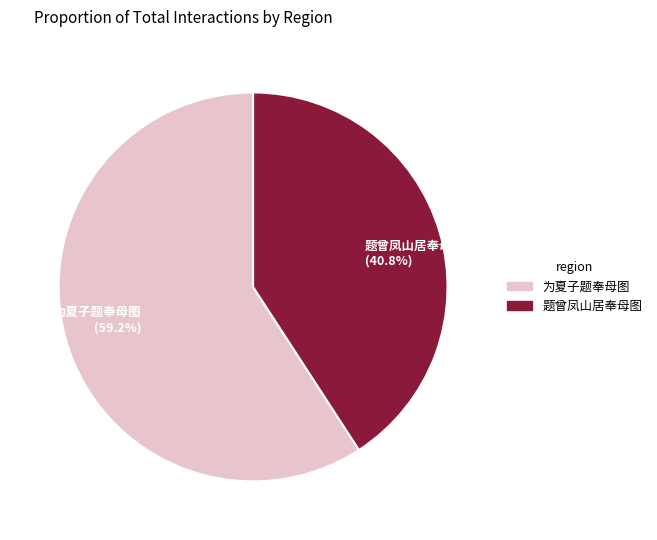

What is the total percentage of 题曾凤山居奉母图 and 为夏子题奉母图?

100.0%